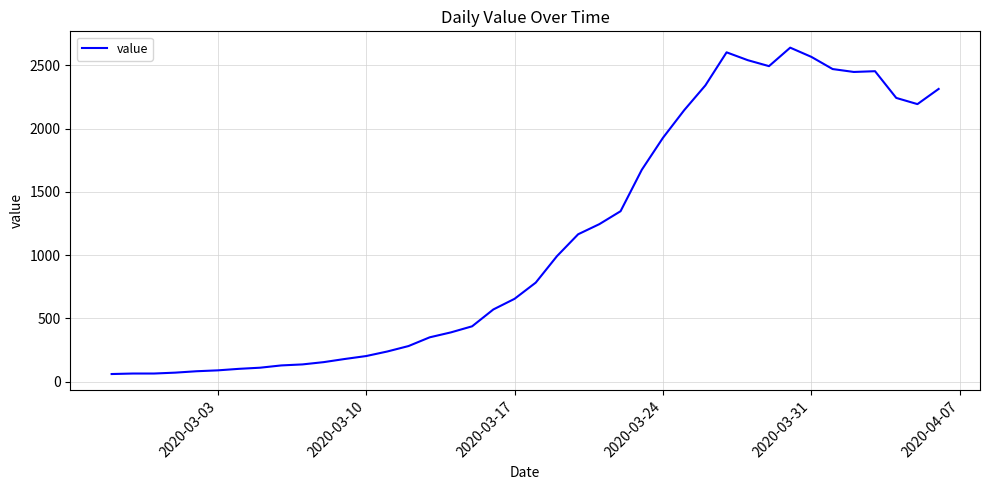

What is the difference between the maximum and minimum values?

2578